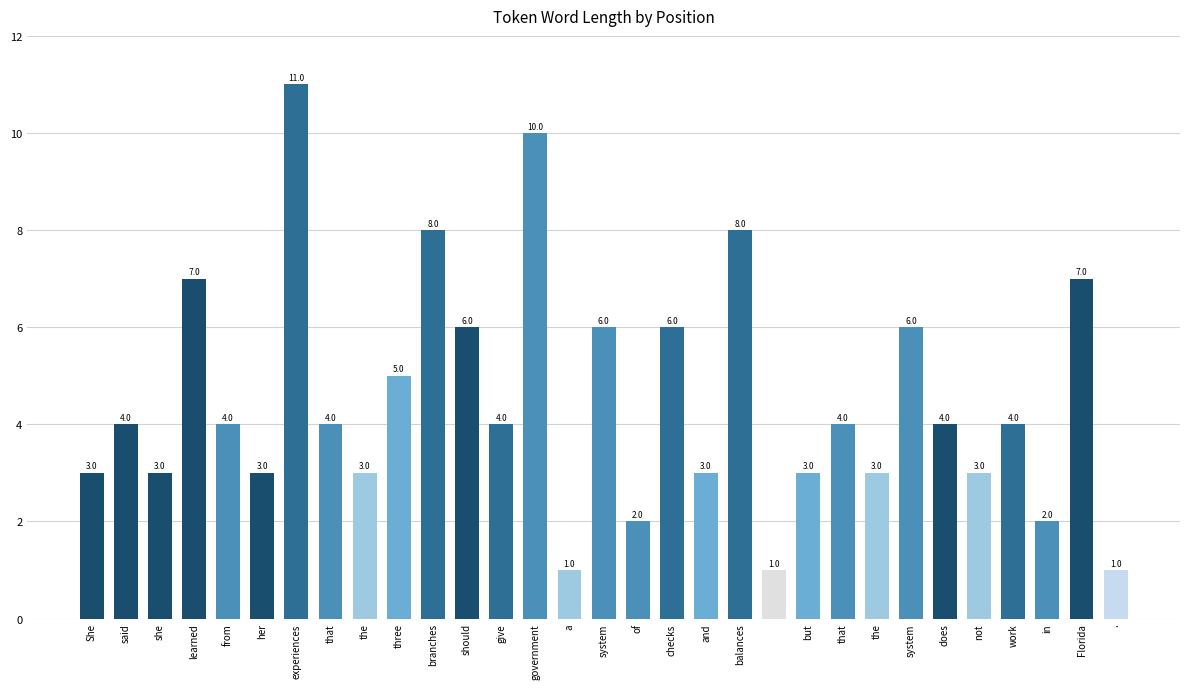

What is the difference between the second highest and minimum values?

9